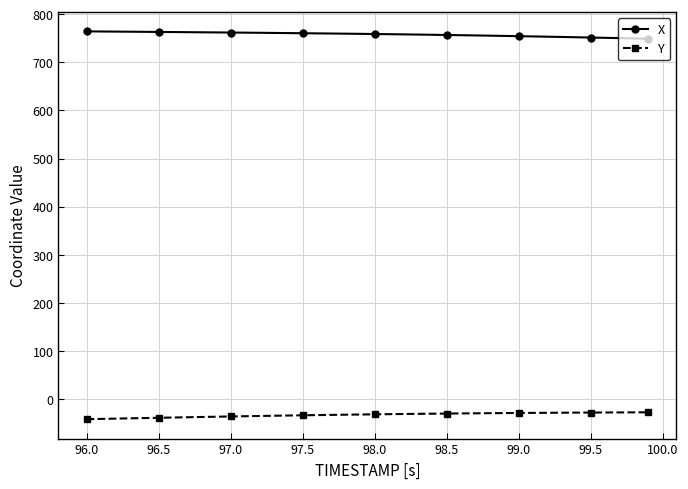

What is the minimum value shown in the chart?

-41.8